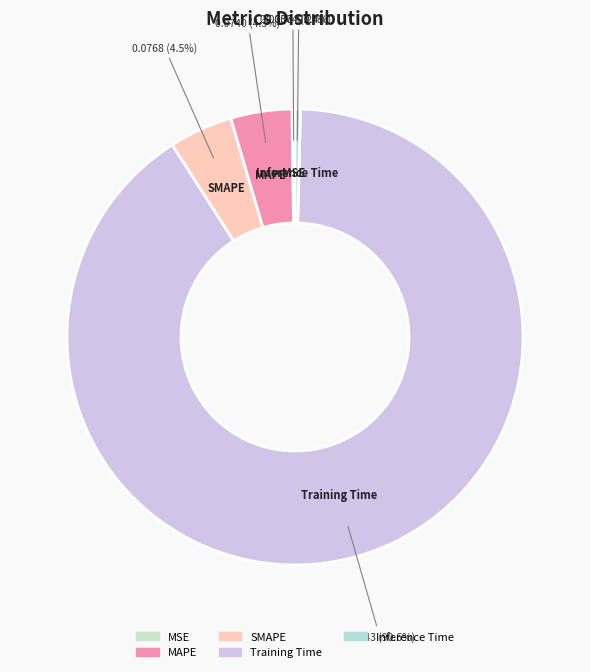

Is the sum of Training Time and MAPE greater than half?

Yes